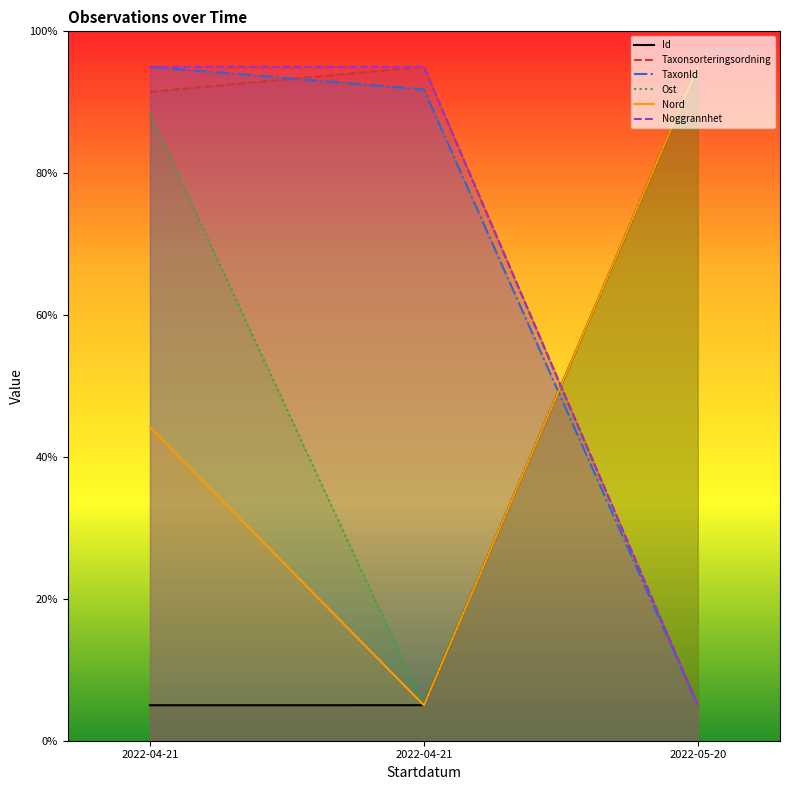

Rank the series by their maximum value, from lowest to highest.

Id, Taxonsorteringsordning, TaxonId, Ost, Nord, Noggrannhet